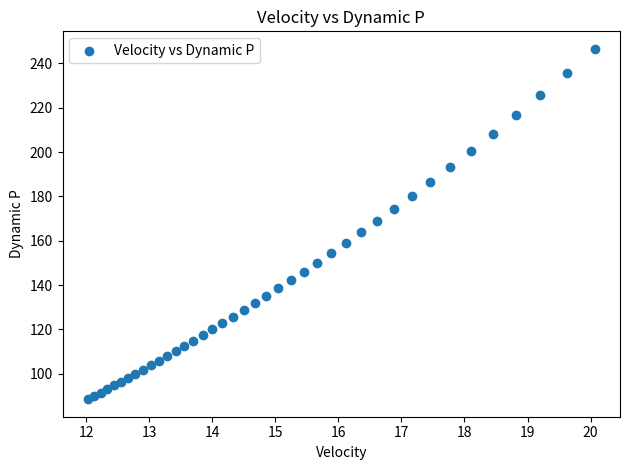

What is the range of X values (max minus min)?

8.0